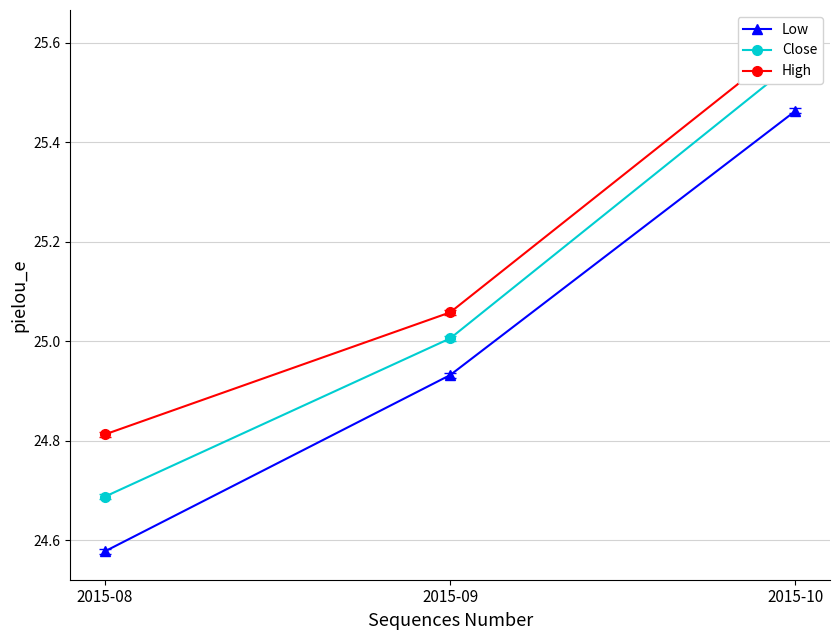

At which label does Close first exceed 25?

2015-09